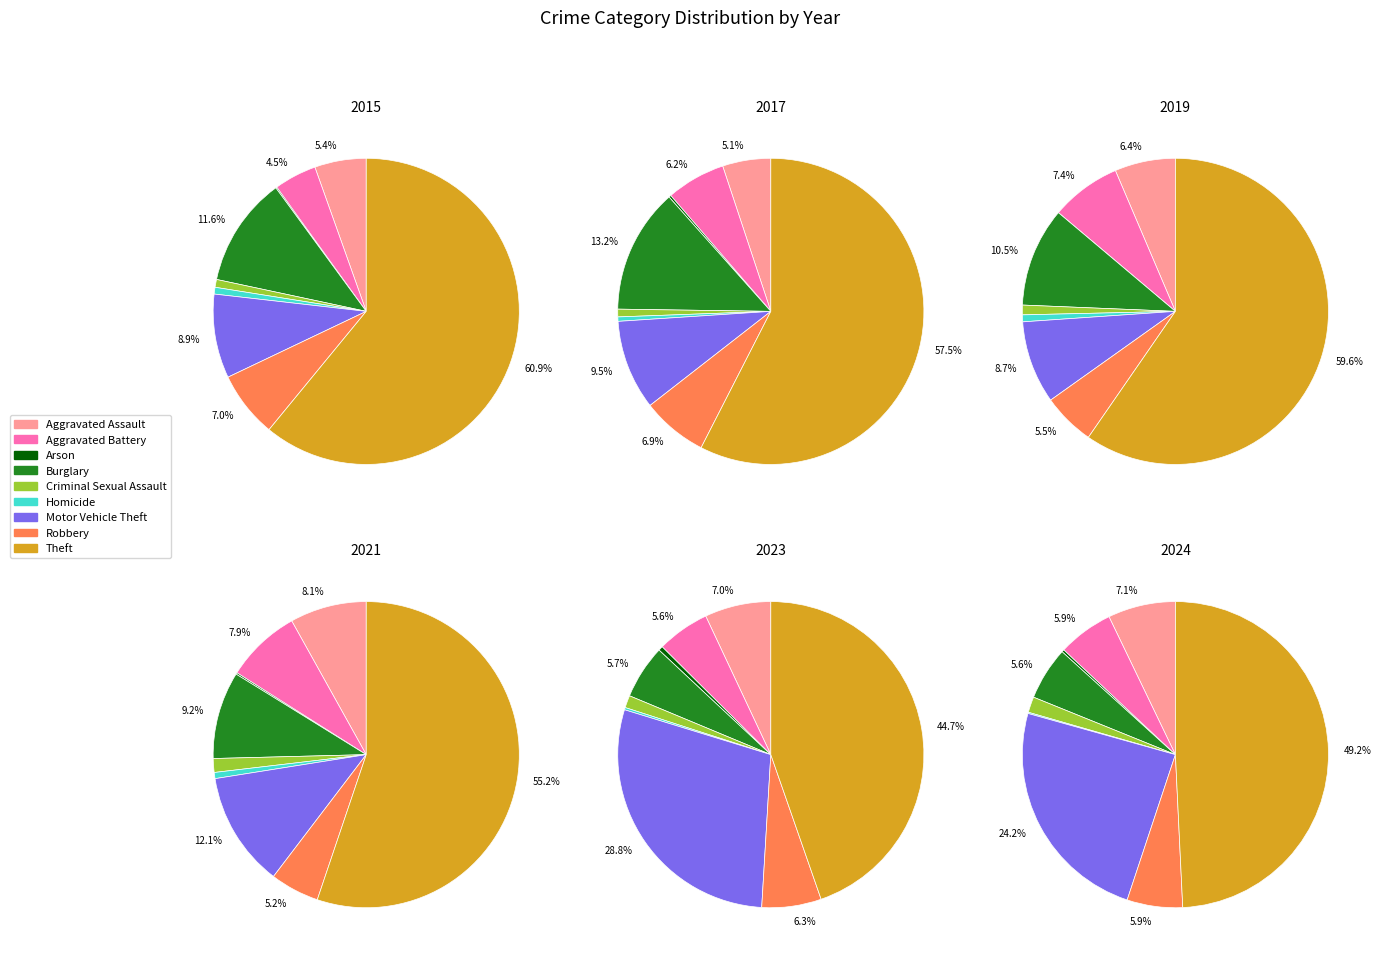

How many segments does this pie chart have?

9